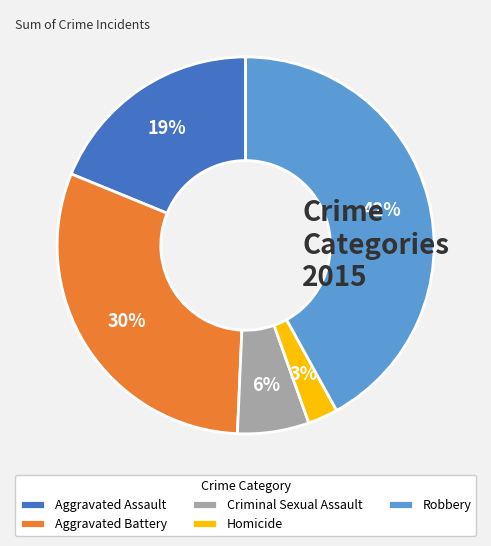

Is there a majority slice in this chart?

No